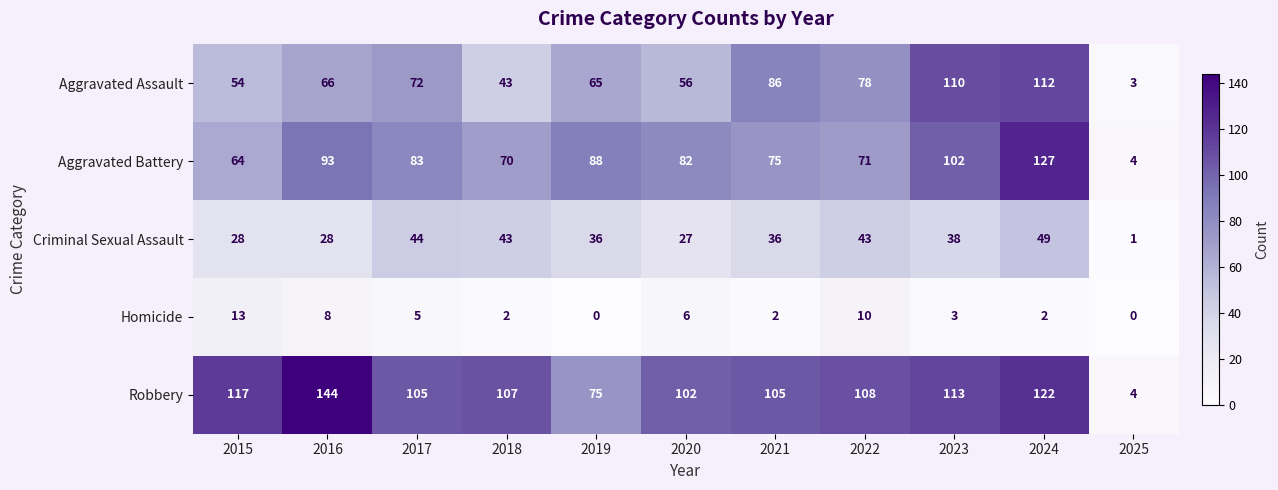

True or false: Aggravated Battery has a value of 62 at 2016.

False